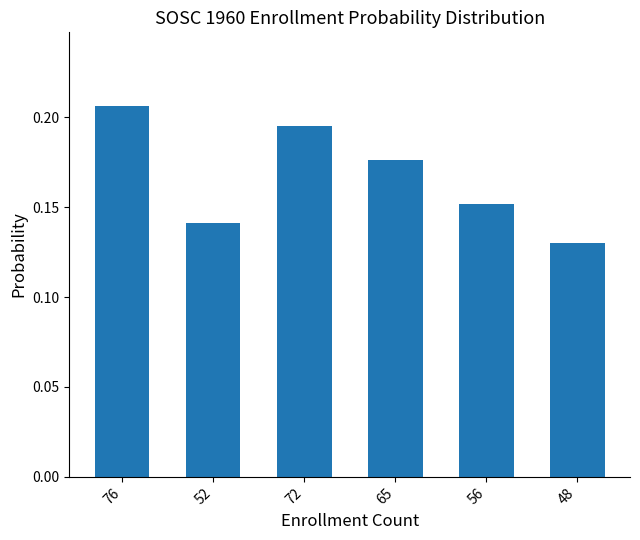

What is the sum of all values?

1.0